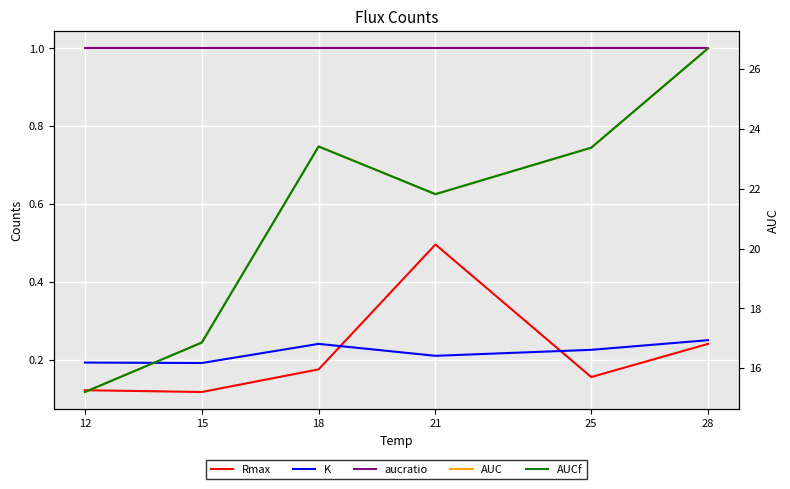

What is the difference between the maximum and minimum values in the Rmax series?

0.4